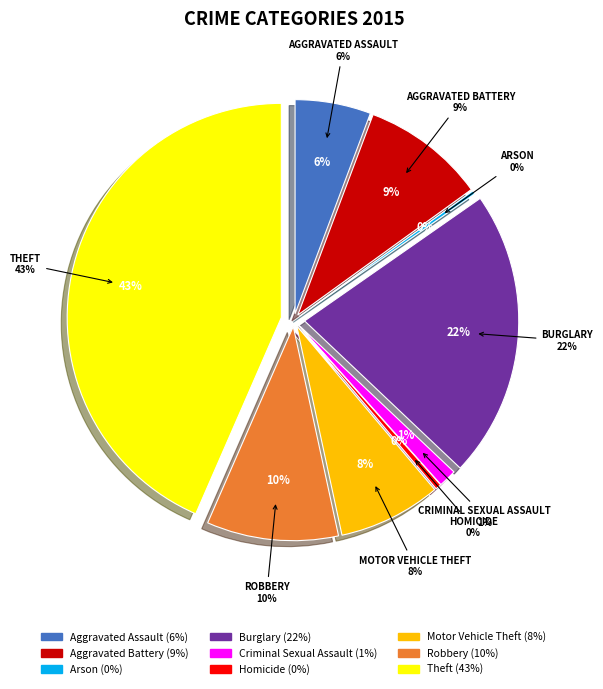

How many segments does this pie chart have?

9